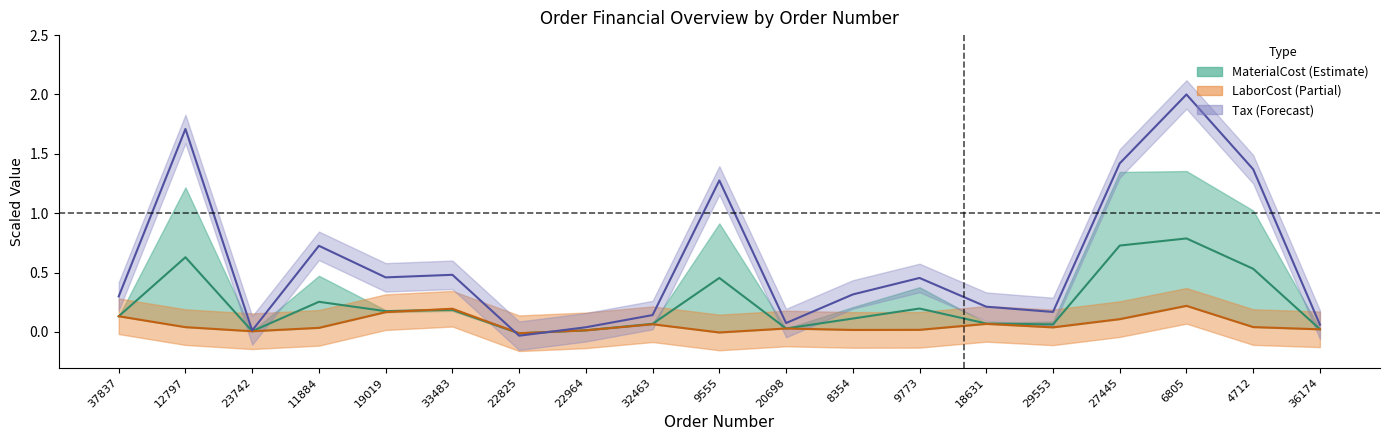

Where is Tax nearest to the value 0?

23742